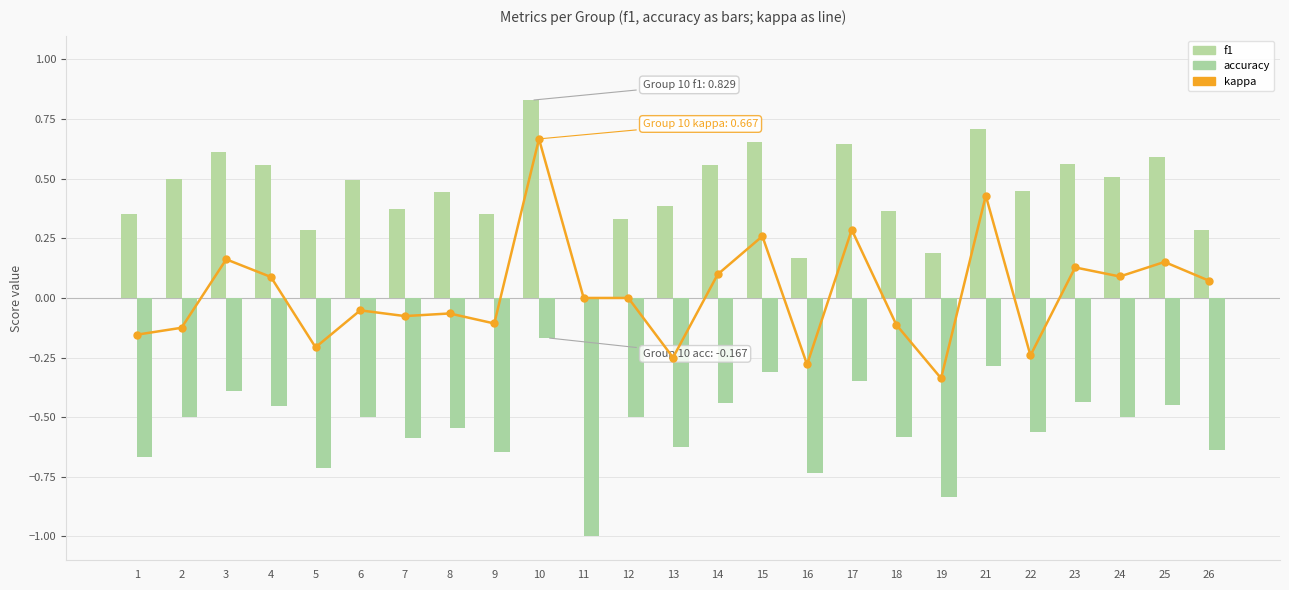

Which series has the largest range (max minus min)?

kappa (продаж «−» купівля)